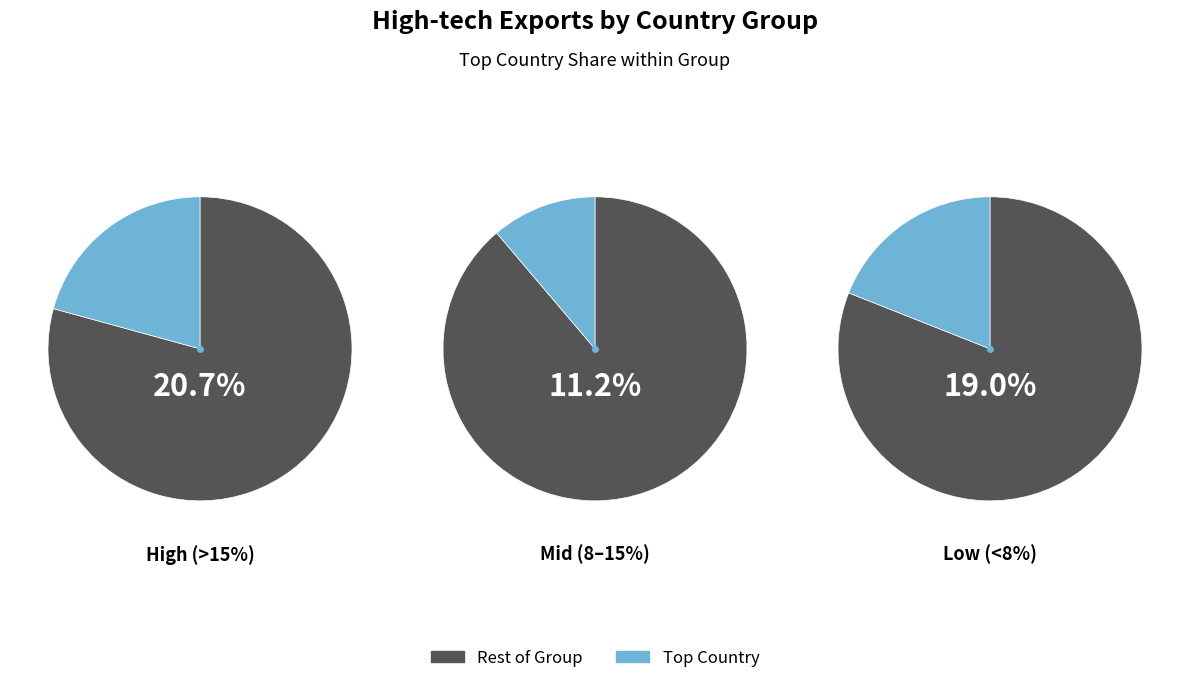

The Malta slice represents 20% of the pie. True or false?

False